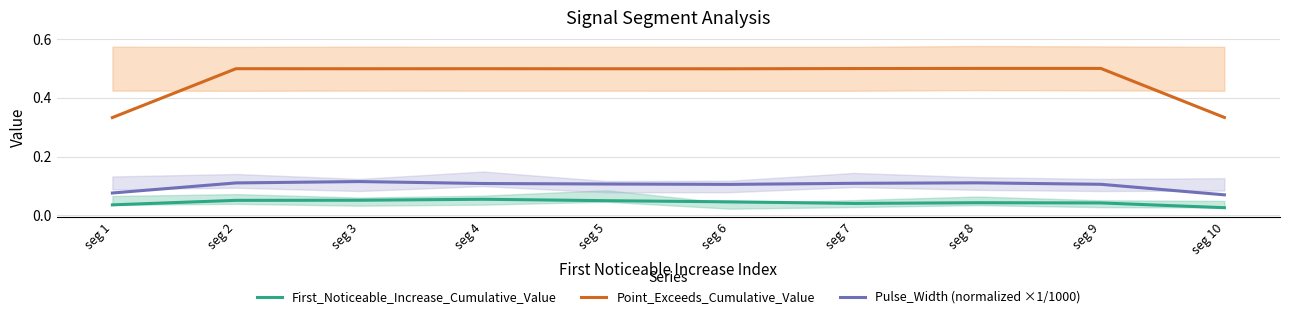

What is the sum of the First_Noticeable_Increase_Cumulative_Value values at seg 9 and seg 3?

0.1